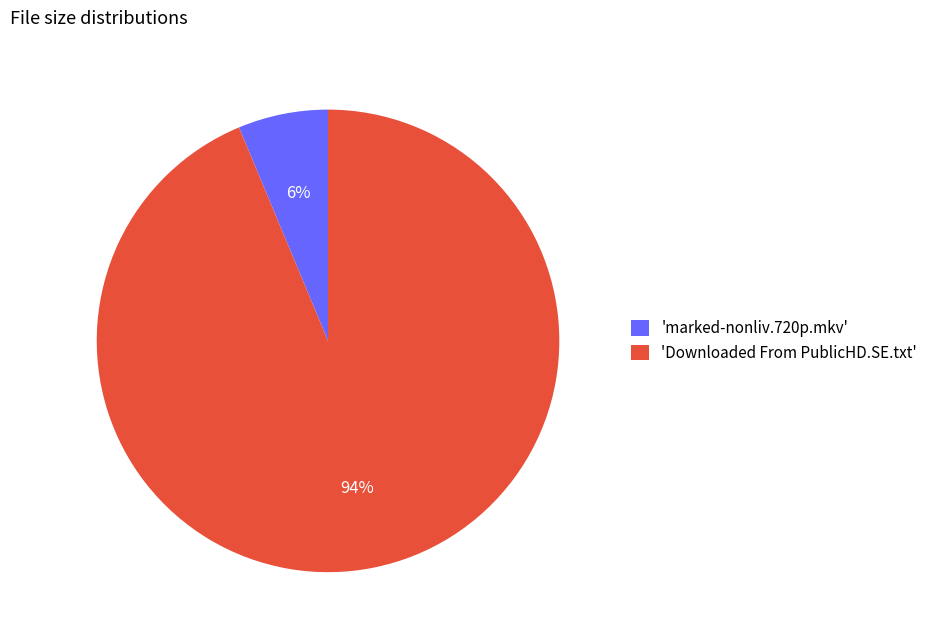

How many segments does this pie chart have?

2